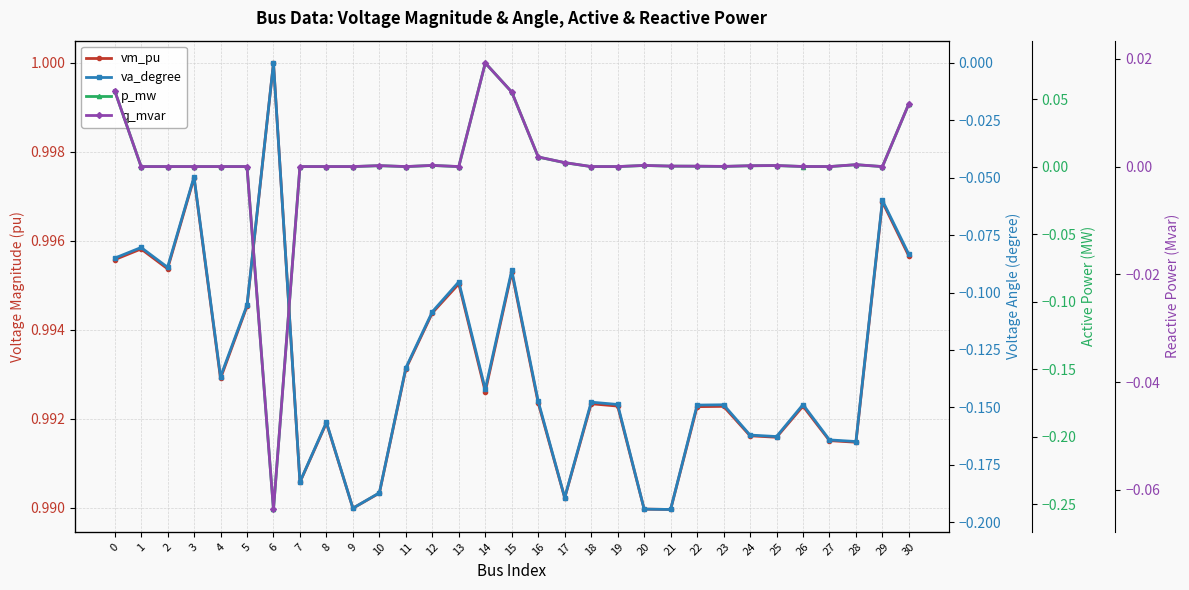

Reading left to right, transcribe all the data shown in this chart.

vm_pu: 0=1.0	1=1.0	2=1.0	3=1.0	4=1.0	5=1.0	6=1.0	7=1.0	8=1.0	9=1.0	10=1.0	11=1.0	12=1.0	13=1.0	14=1.0	15=1.0	16=1.0	17=1.0	18=1.0	19=1.0	20=1.0	21=1.0	22=1.0	23=1.0	24=1.0	25=1.0	26=1.0	27=1.0	28=1.0	29=1.0	30=1.0
va_degree: 0=-0.1	1=-0.1	2=-0.1	3=-0.0	4=-0.1	5=-0.1	6=0.0	7=-0.2	8=-0.2	9=-0.2	10=-0.2	11=-0.1	12=-0.1	13=-0.1	14=-0.1	15=-0.1	16=-0.1	17=-0.2	18=-0.1	19=-0.1	20=-0.2	21=-0.2	22=-0.1	23=-0.1	24=-0.2	25=-0.2	26=-0.1	27=-0.2	28=-0.2	29=-0.1	30=-0.1
p_mw: 0=0.1	1=0.0	2=0.0	3=0.0	4=0.0	5=0.0	6=-0.3	7=0.0	8=0.0	9=0.0	10=0.0	11=0.0	12=0.0	13=0.0	14=0.1	15=0.1	16=0.0	17=0.0	18=0.0	19=0.0	20=0.0	21=0.0	22=0.0	23=0.0	24=0.0	25=0.0	26=0.0	27=0.0	28=0.0	29=0.0	30=0.0
q_mvar: 0=0.0	1=0.0	2=0.0	3=0.0	4=0.0	5=0.0	6=-0.1	7=0.0	8=0.0	9=0.0	10=0.0	11=0.0	12=0.0	13=0.0	14=0.0	15=0.0	16=0.0	17=0.0	18=0.0	19=0.0	20=0.0	21=0.0	22=0.0	23=0.0	24=0.0	25=0.0	26=0.0	27=0.0	28=0.0	29=0.0	30=0.0